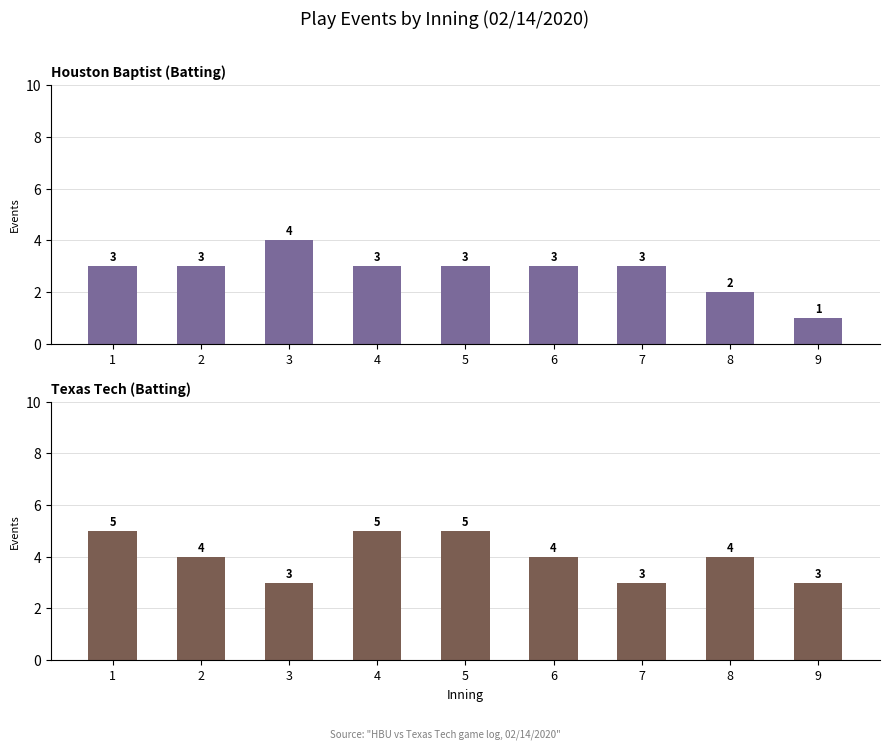

How many bars are there in total?

18